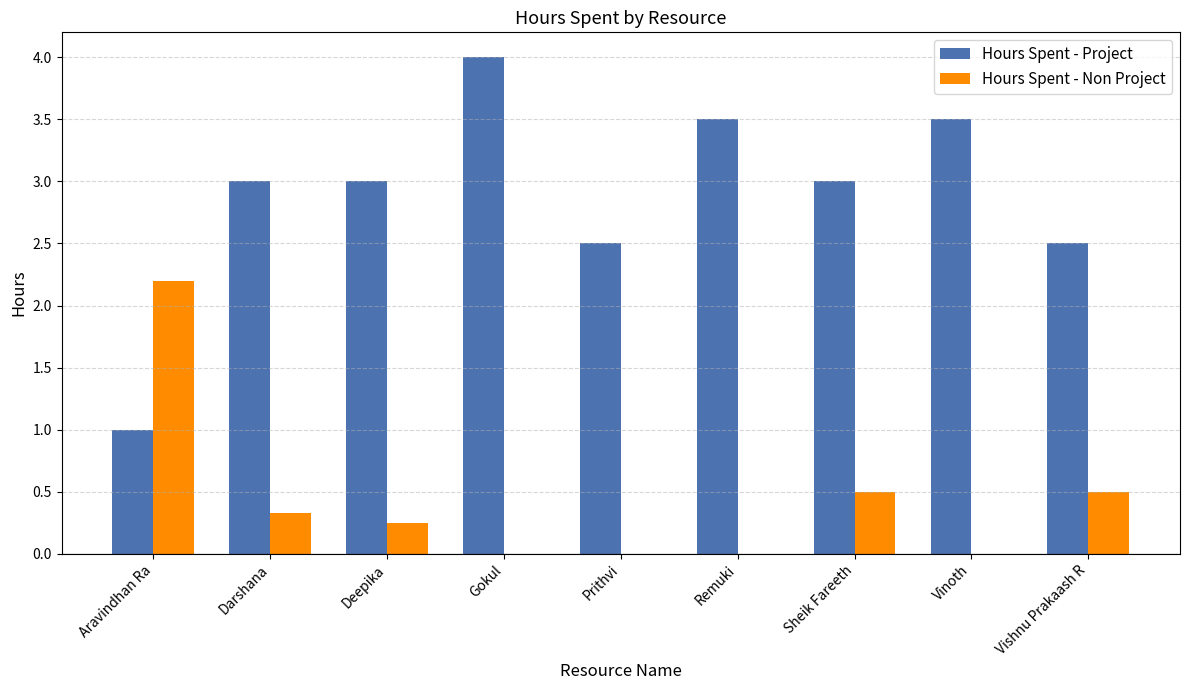

At which category is the sum across all series the highest?

Gokul